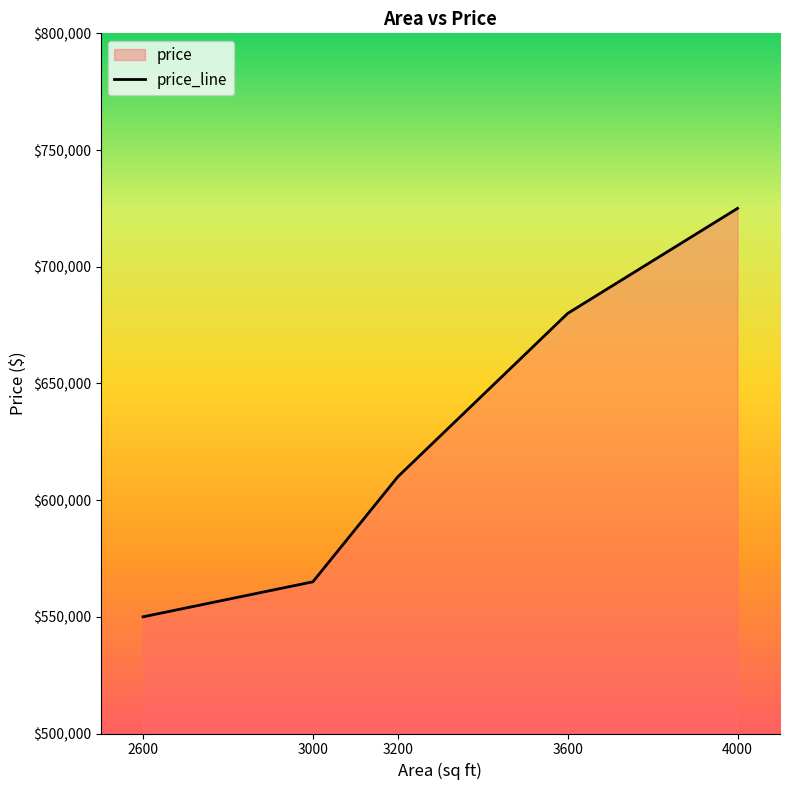

Reading left to right, list all the values displayed in this chart.

550000	565000	610000	680000	725000